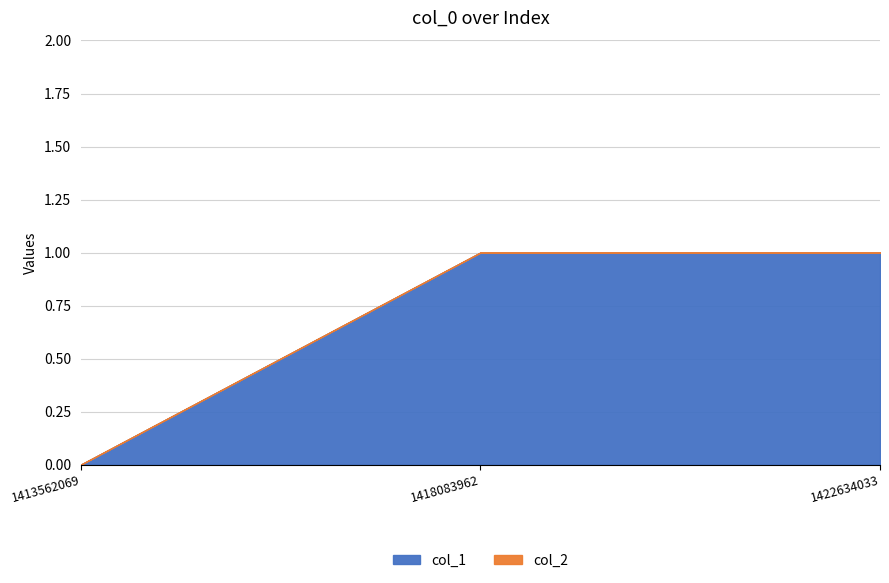

Does the chart have visible grid lines?

Yes